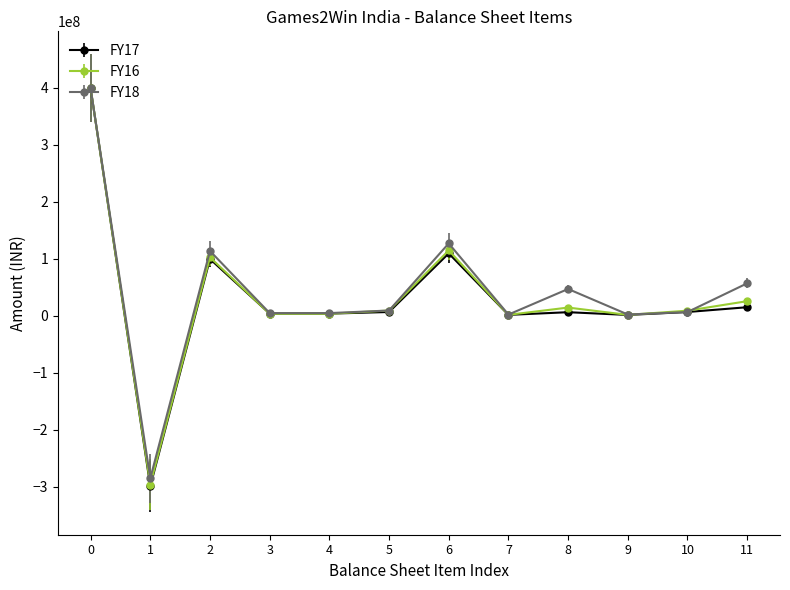

Which series has the widest spread of values?

FY17